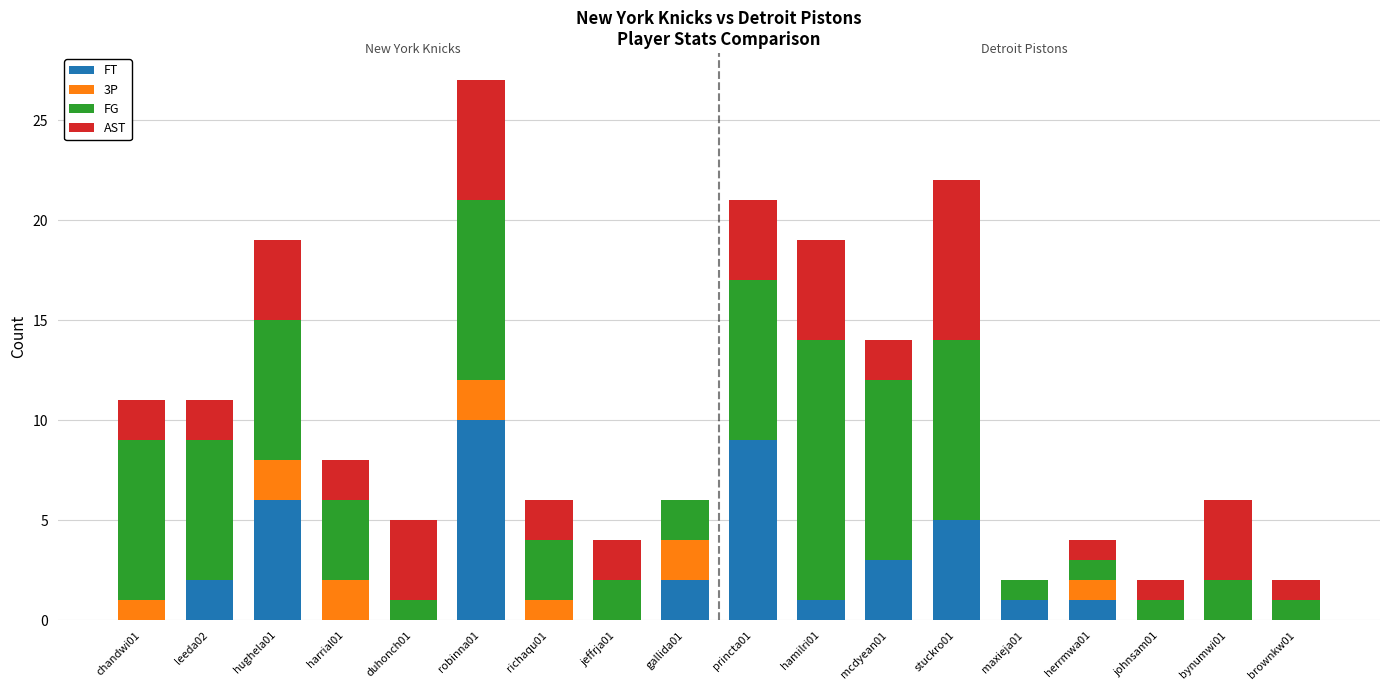

How many distinct data groups are displayed?

4